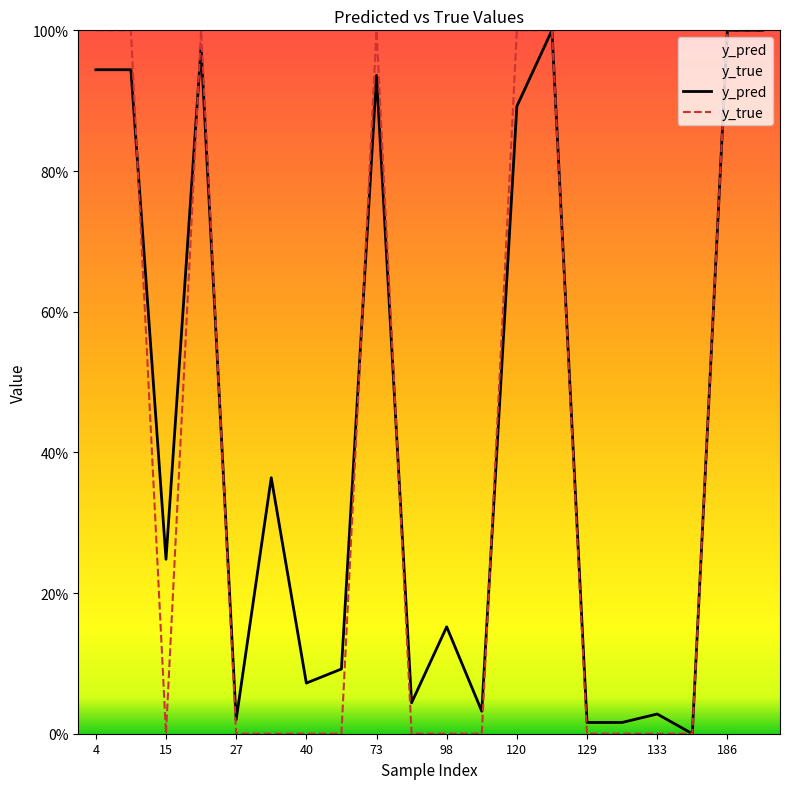

What is the label of the 7th point from the left?

40